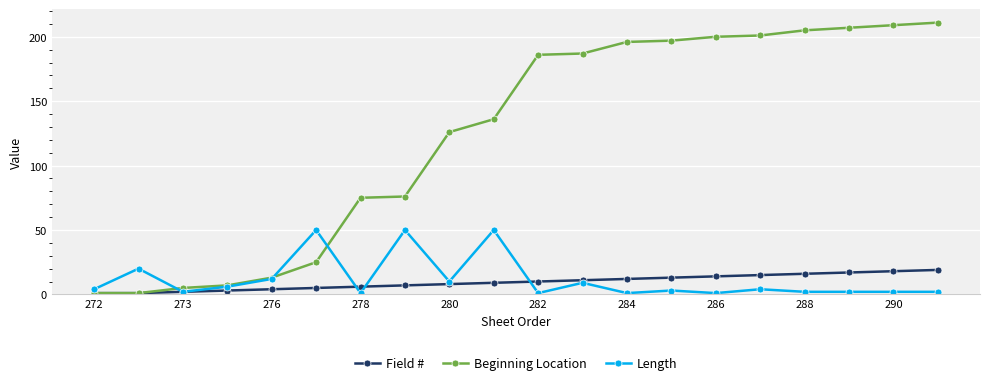

True or false: Length has more than 1 interior local peaks.

True